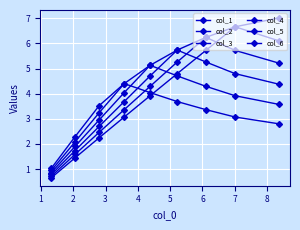

How many lines are shown in the chart?

6